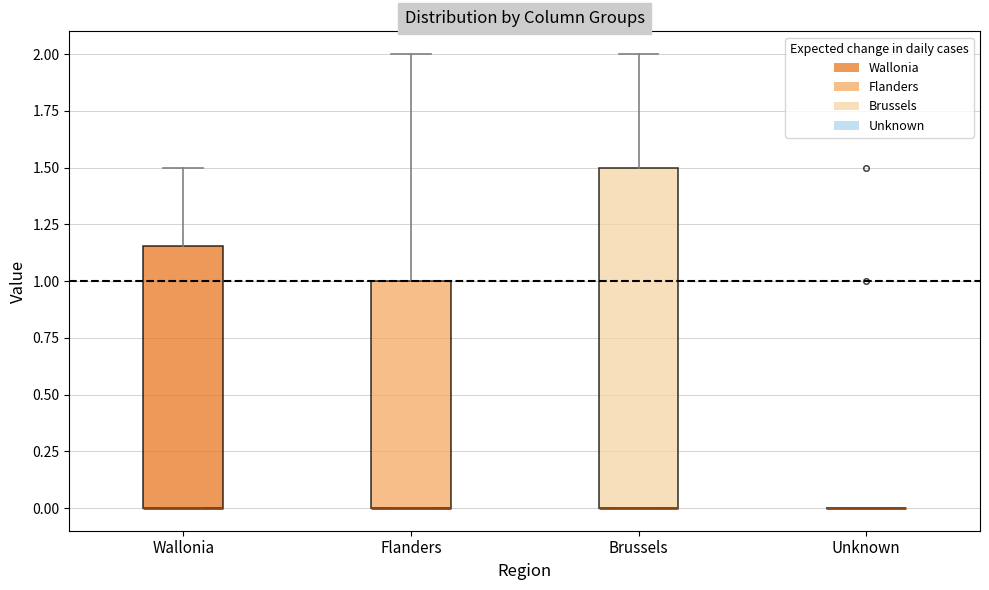

Reading left to right, transcribe this box plot: for each box, give where its median line is, the range the box spans, and where its two whiskers end, as read against the y-axis. The values are not printed on the chart, so give them approximately, as read against the axis.

Wallonia: median 0.00 (drawn on the box's lower edge), box 0.00 to 1.15, whiskers 0.00 to 1.50
Flanders: median 0.00 (drawn on the box's lower edge), box 0.00 to 1.00, whiskers 0.00 to 2.00
Brussels: median 0.00 (drawn on the box's lower edge), box 0.00 to 1.50, whiskers 0.00 to 2.00
Unknown: box collapsed to a line at 0.00, whiskers 0.00 to 0.00